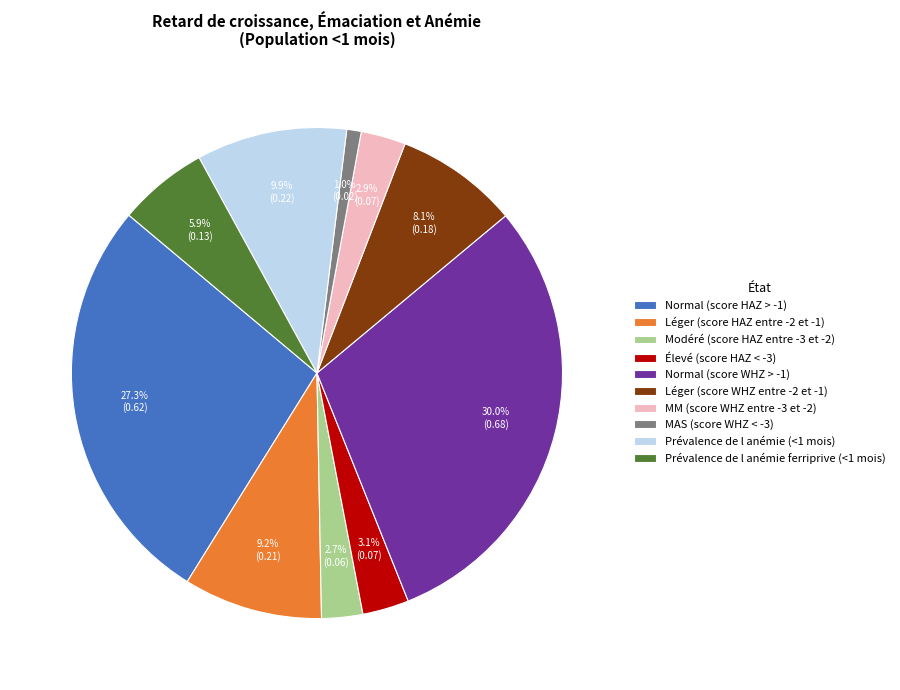

Does Léger (score WHZ entre -2 et -1) represent more than half of the total?

No